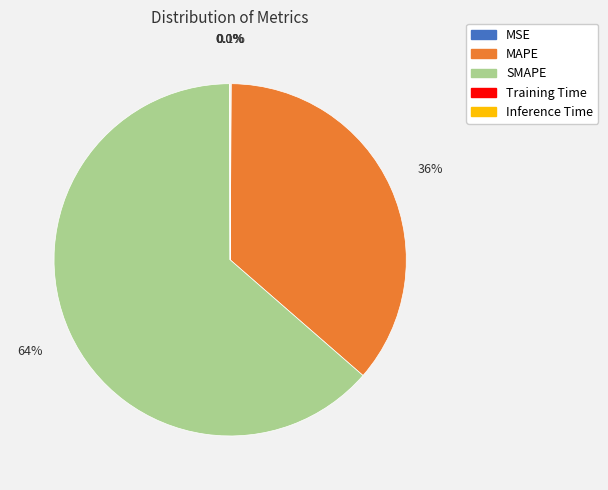

The MAPE slice represents 36% of the pie. True or false?

True